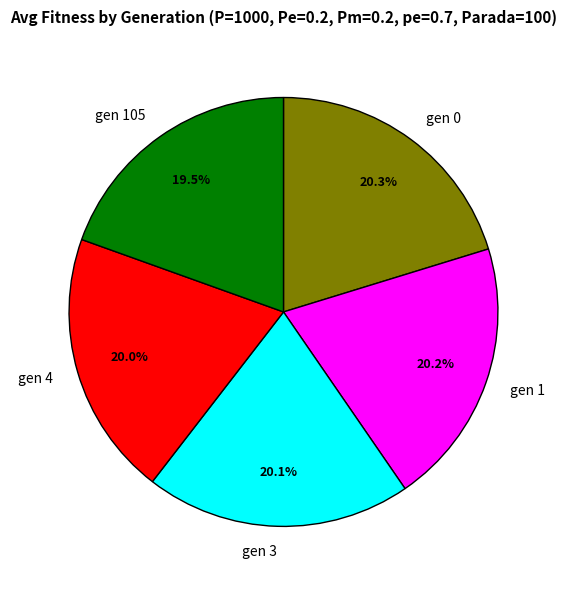

The gen 0 slice represents 28% of the pie. True or false?

False